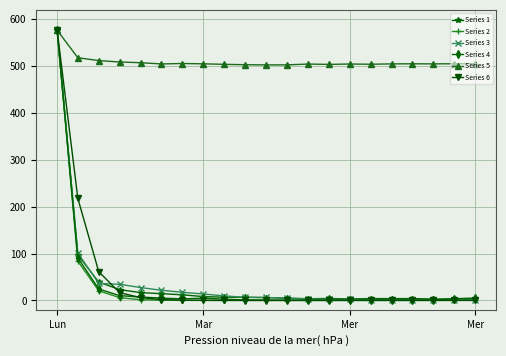

At how many categories does at least one series exceed 315?

21